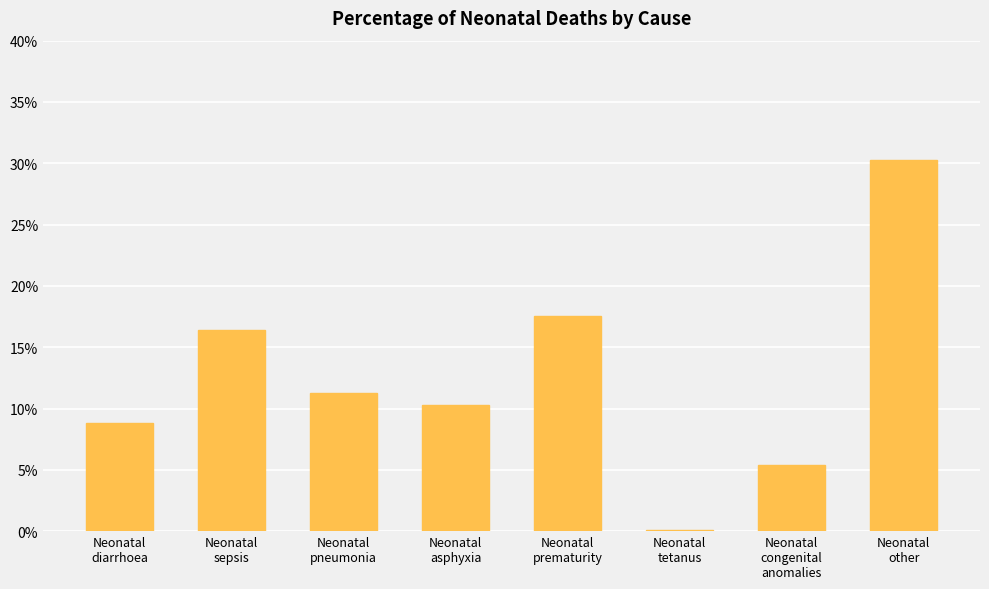

List the labels in order of value, smallest first.

Neonatal
tetanus, Neonatal
congenital
anomalies, Neonatal
diarrhoea, Neonatal
asphyxia, Neonatal
pneumonia, Neonatal
sepsis, Neonatal
prematurity, Neonatal
other